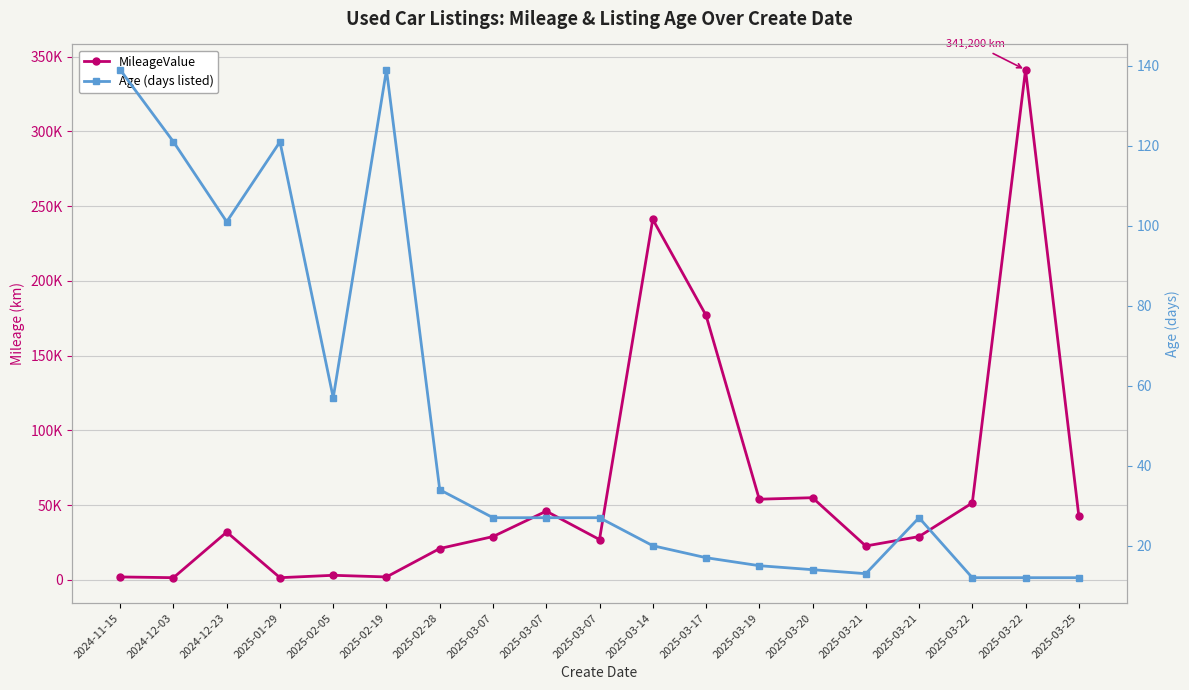

What is the difference between the second highest and minimum values in the Age (days listed) series?

127